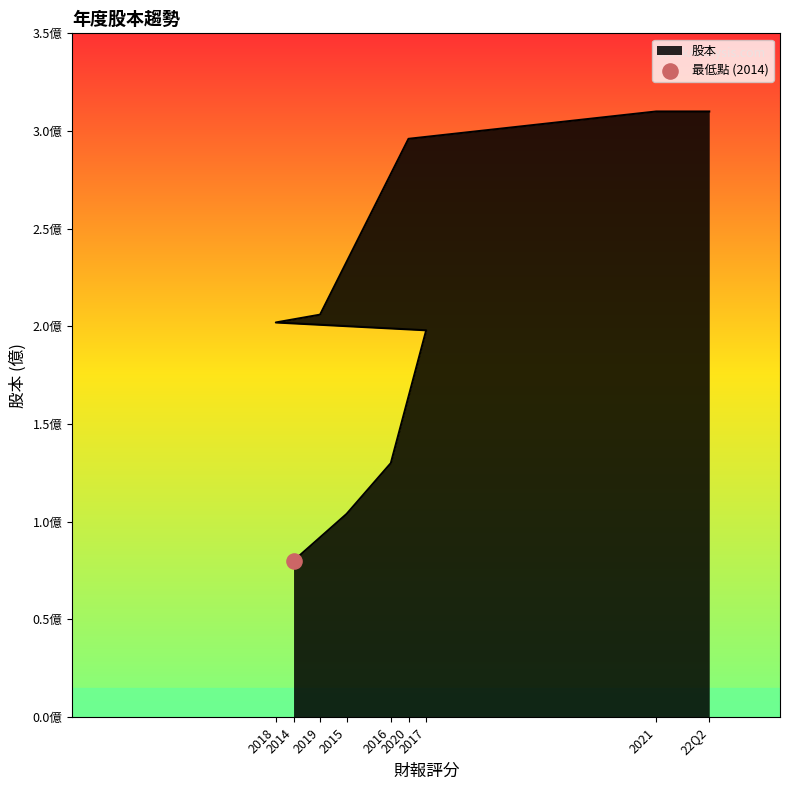

What is the ratio of the value at 22Q2 to the value at 2016?

2.4